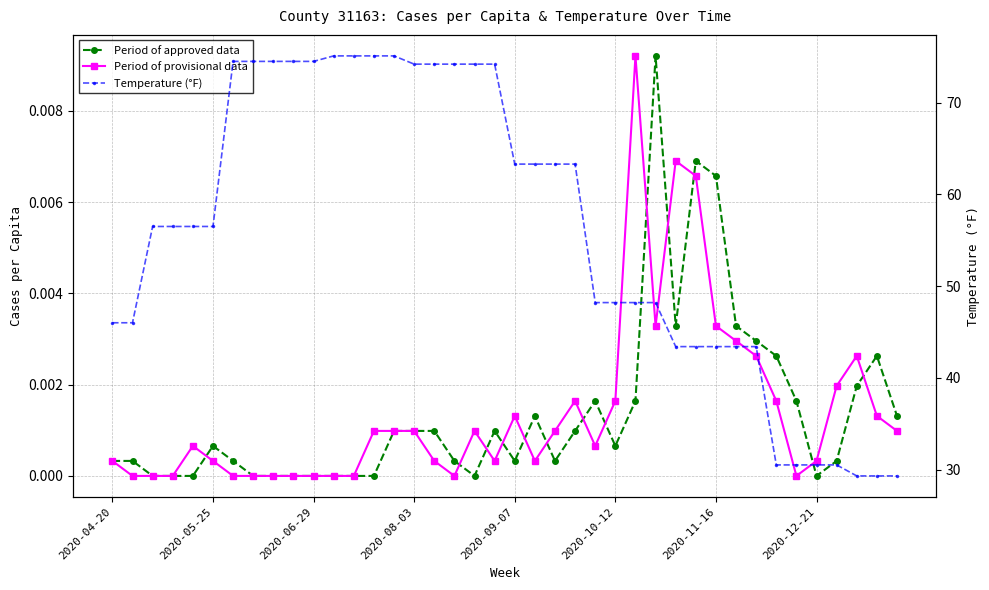

What are all the series names shown in the legend?

Period of approved data, Period of provisional data, Temperature (°F)